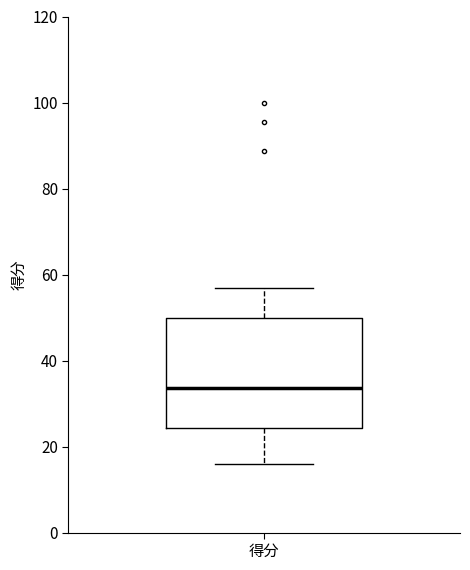

Transcribe this box plot: give where the median line is, the range the box spans, and where the two whiskers end, as read against the y-axis. The values are not printed on the chart, so give them approximately, as read against the axis.

median 34, box 24 to 50, whiskers 16 to 56